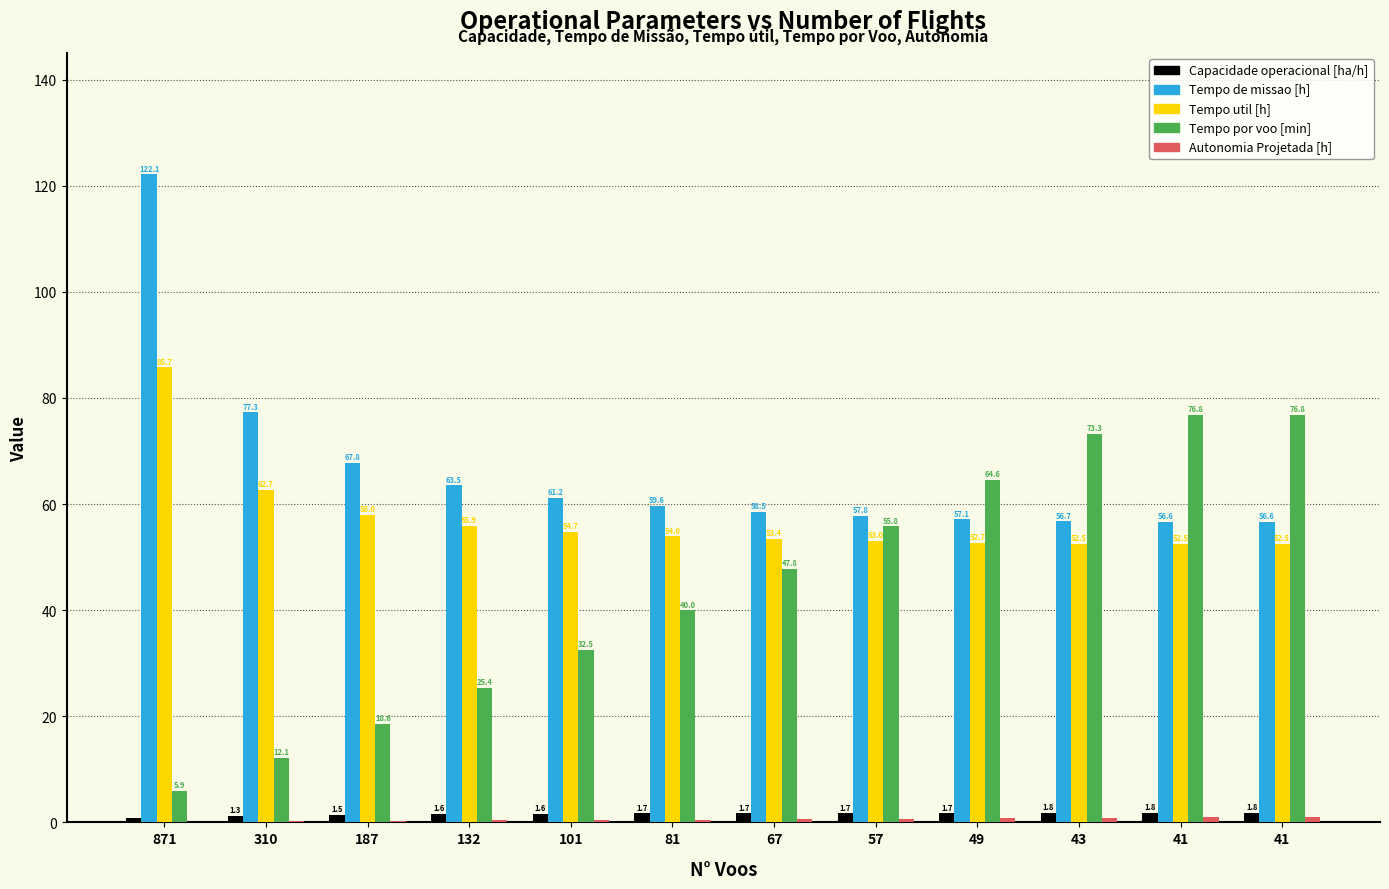

What is the highest value of the Tempo por voo [min] series?

76.8